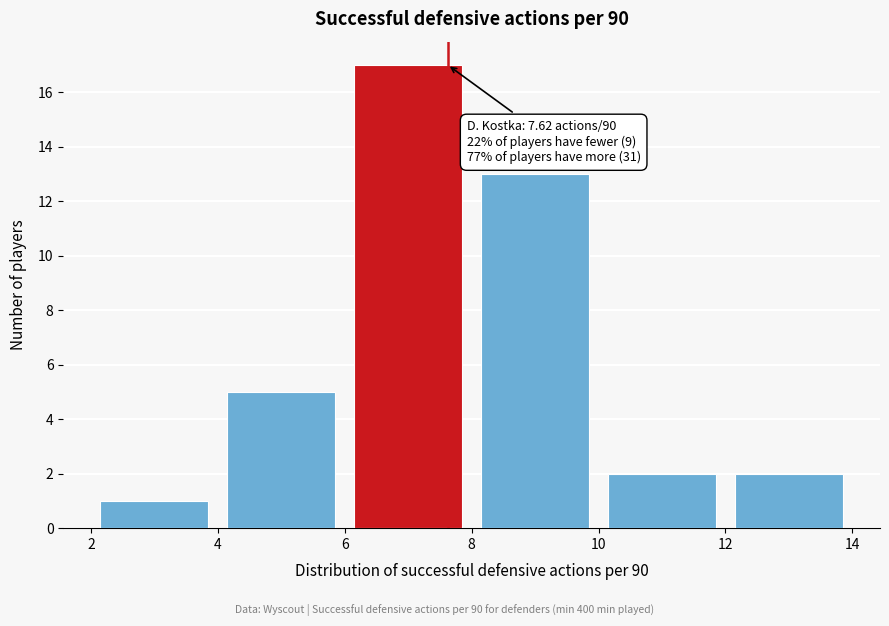

Which range on the x-axis has the tallest bar?

6 to 8